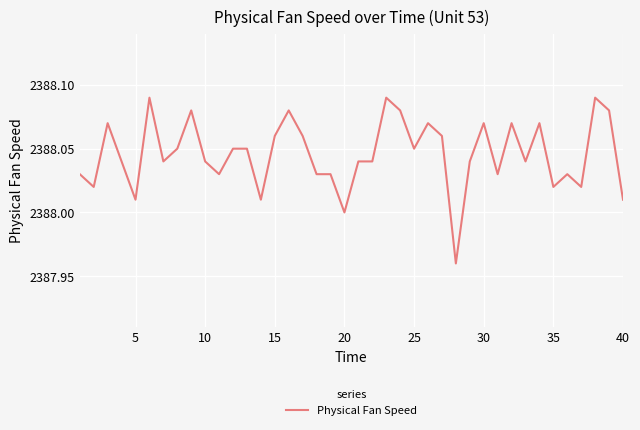

Does the chart display data point markers on the line(s)?

No